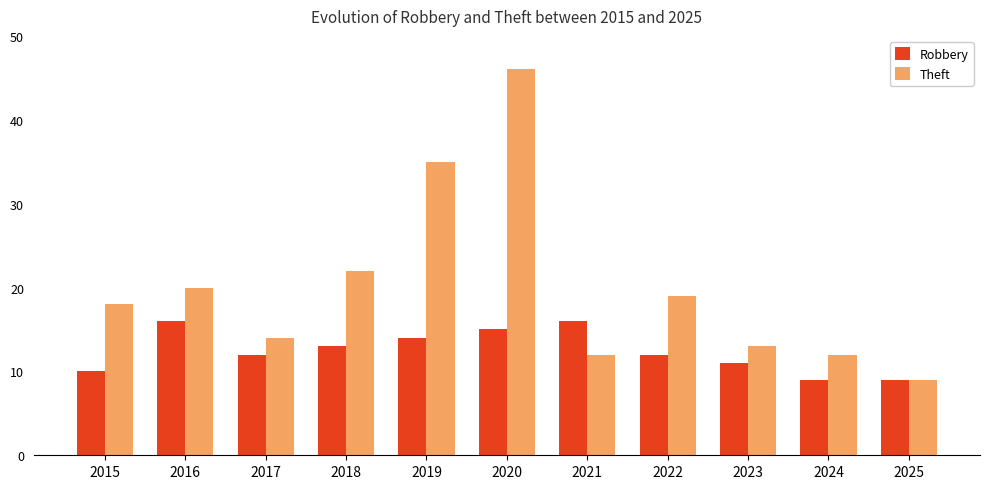

How many series are shown in this chart?

2